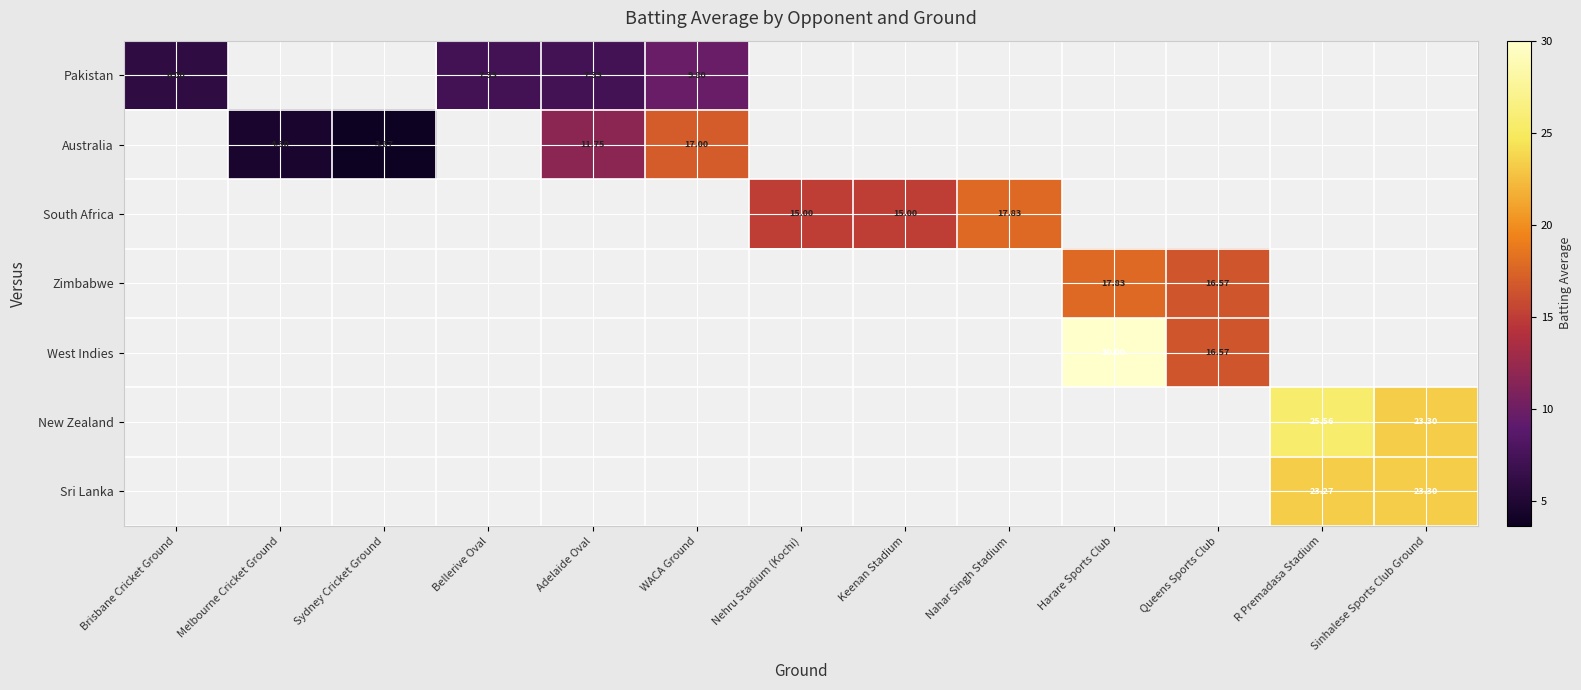

How many series are shown in this chart?

7